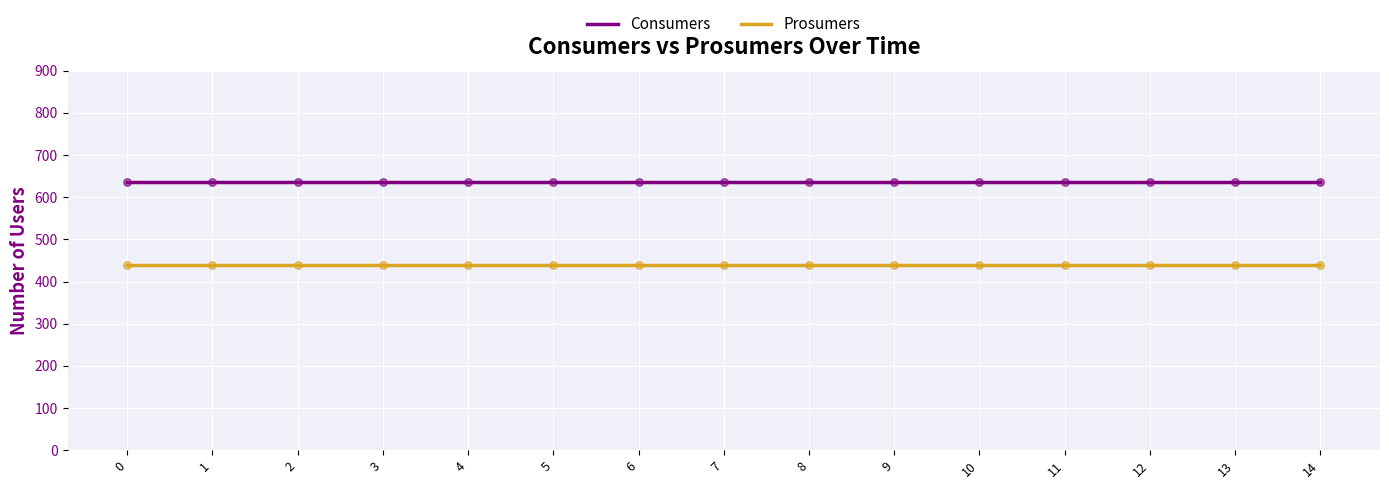

What is the difference between the highest and lowest values at 13?

195